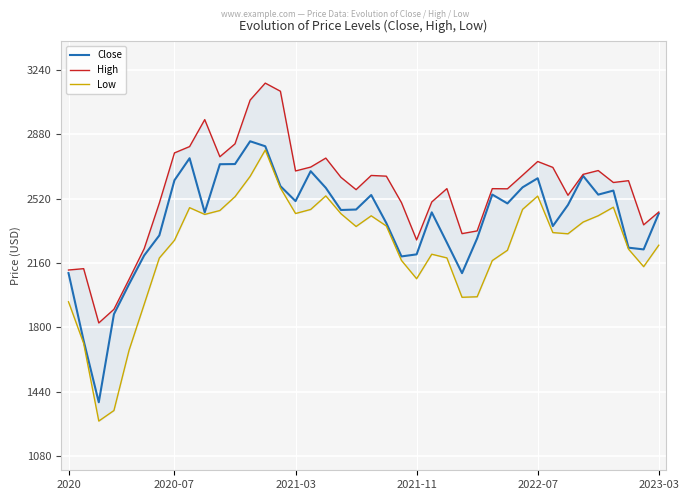

True or false: High and Low cross at least once.

False